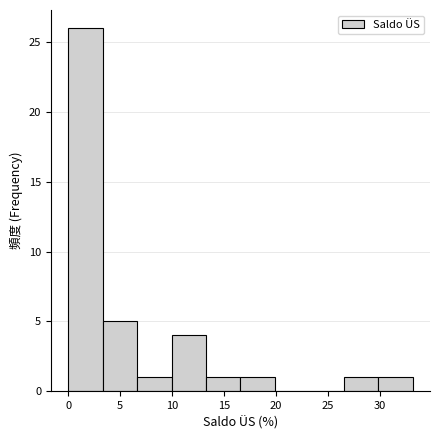

Over which range of the x-axis is the bar tallest?

0.0 to 3.5